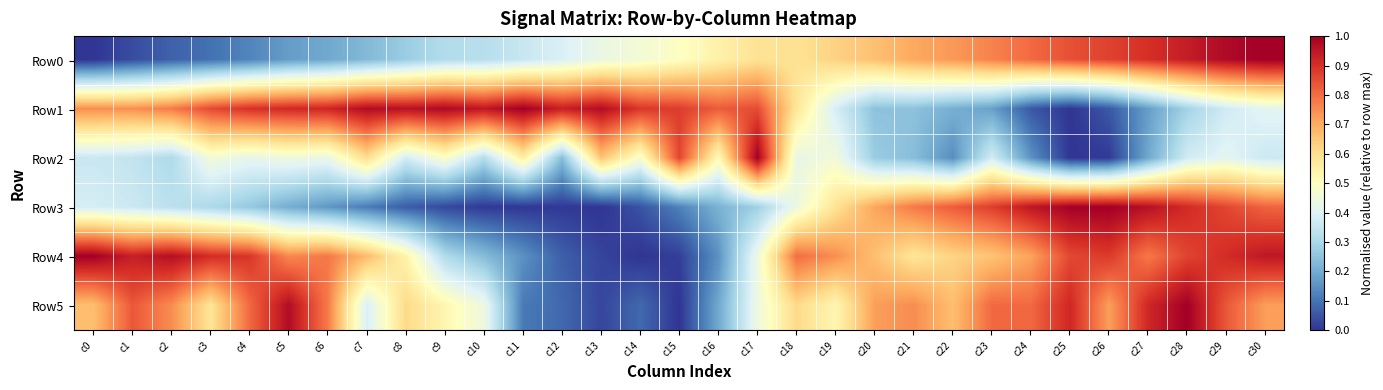

Reading left to right, what are all the values shown in this chart?

Row0: c0=0.0	c1=0.0	c2=0.1	c3=0.1	c4=0.1	c5=0.2	c6=0.2	c7=0.2	c8=0.3	c9=0.3	c10=0.3	c11=0.4	c12=0.4	c13=0.4	c14=0.5	c15=0.5	c16=0.5	c17=0.6	c18=0.6	c19=0.6	c20=0.7	c21=0.7	c22=0.7	c23=0.8	c24=0.8	c25=0.8	c26=0.9	c27=0.9	c28=0.9	c29=1.0	c30=1.0
Row1: c0=0.7	c1=0.7	c2=0.8	c3=0.9	c4=0.9	c5=0.9	c6=0.9	c7=1.0	c8=1.0	c9=1.0	c10=0.9	c11=1.0	c12=0.9	c13=1.0	c14=0.9	c15=0.9	c16=0.8	c17=0.9	c18=0.6	c19=0.4	c20=0.2	c21=0.2	c22=0.2	c23=0.2	c24=0.1	c25=0.0	c26=0.1	c27=0.2	c28=0.3	c29=0.4	c30=0.4
Row2: c0=0.4	c1=0.3	c2=0.3	c3=0.5	c4=0.4	c5=0.4	c6=0.4	c7=0.6	c8=0.4	c9=0.5	c10=0.3	c11=0.6	c12=0.2	c13=0.7	c14=0.5	c15=0.9	c16=0.5	c17=1.0	c18=0.4	c19=0.5	c20=0.3	c21=0.2	c22=0.1	c23=0.4	c24=0.2	c25=0.0	c26=0.0	c27=0.2	c28=0.4	c29=0.4	c30=0.4
Row3: c0=0.4	c1=0.4	c2=0.3	c3=0.3	c4=0.3	c5=0.2	c6=0.2	c7=0.1	c8=0.1	c9=0.0	c10=0.0	c11=0.0	c12=0.0	c13=0.0	c14=0.0	c15=0.1	c16=0.2	c17=0.3	c18=0.4	c19=0.6	c20=0.7	c21=0.8	c22=0.8	c23=0.9	c24=0.9	c25=1.0	c26=1.0	c27=1.0	c28=0.9	c29=0.9	c30=0.8
Row4: c0=1.0	c1=0.9	c2=1.0	c3=0.9	c4=0.9	c5=0.8	c6=0.8	c7=0.7	c8=0.5	c9=0.3	c10=0.2	c11=0.2	c12=0.1	c13=0.0	c14=0.0	c15=0.0	c16=0.2	c17=0.4	c18=0.8	c19=0.7	c20=0.7	c21=0.6	c22=0.6	c23=0.7	c24=0.7	c25=0.9	c26=0.9	c27=0.8	c28=0.9	c29=0.9	c30=0.9
Row5: c0=0.7	c1=0.8	c2=0.7	c3=0.6	c4=0.8	c5=1.0	c6=0.8	c7=0.4	c8=0.6	c9=0.5	c10=0.4	c11=0.1	c12=0.1	c13=0.0	c14=0.1	c15=0.0	c16=0.2	c17=0.4	c18=0.6	c19=0.5	c20=0.7	c21=0.7	c22=0.7	c23=0.8	c24=0.8	c25=0.9	c26=0.7	c27=0.9	c28=1.0	c29=0.8	c30=0.7